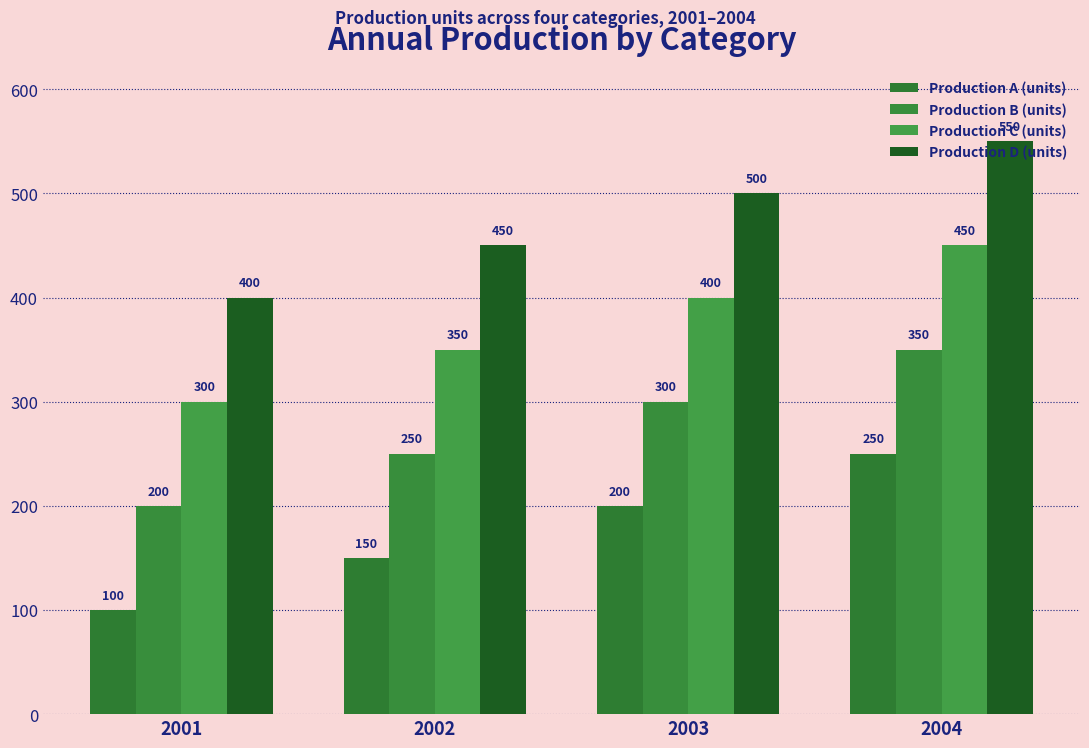

What is the average value of the Production A (units) series?

175